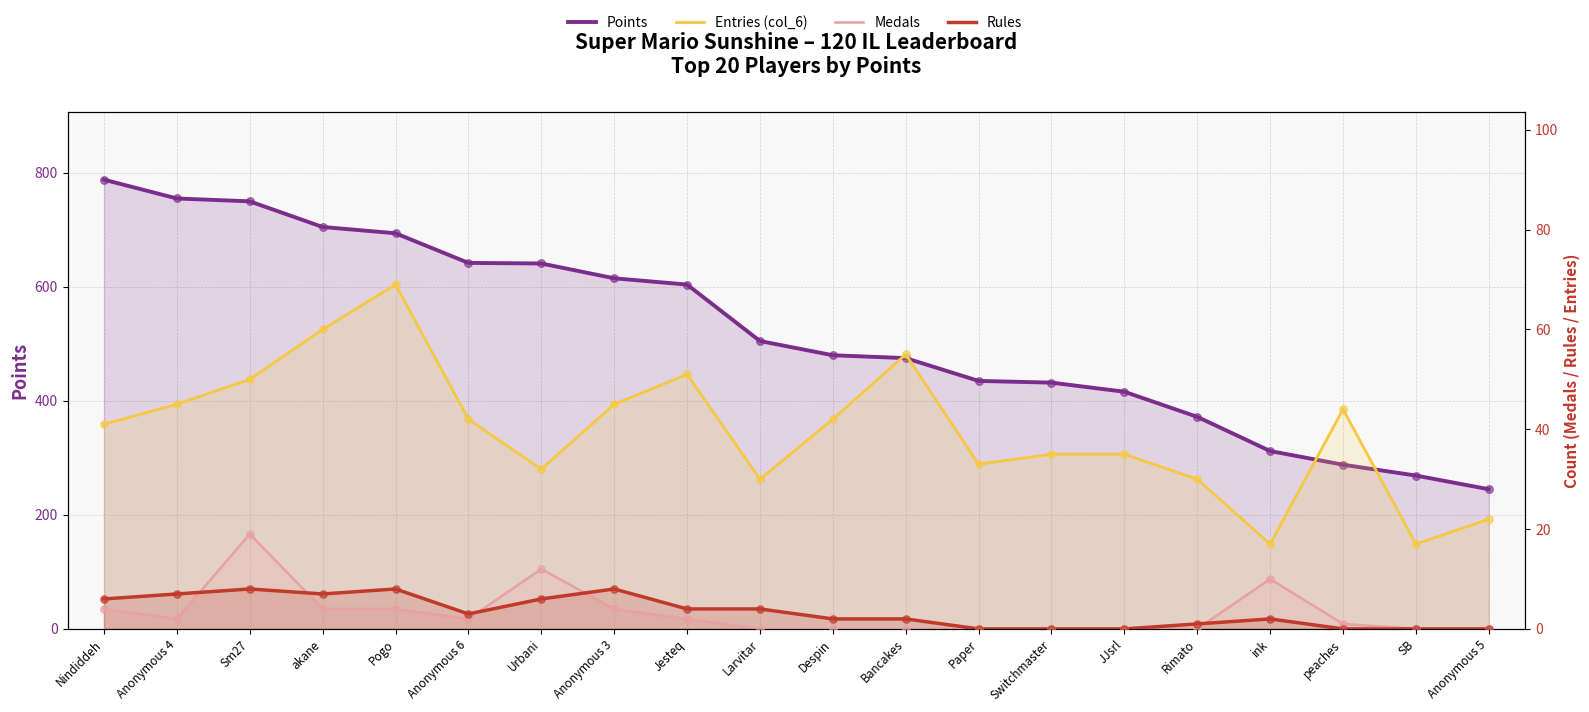

What is the total value across all series at Anonymous 5?

267